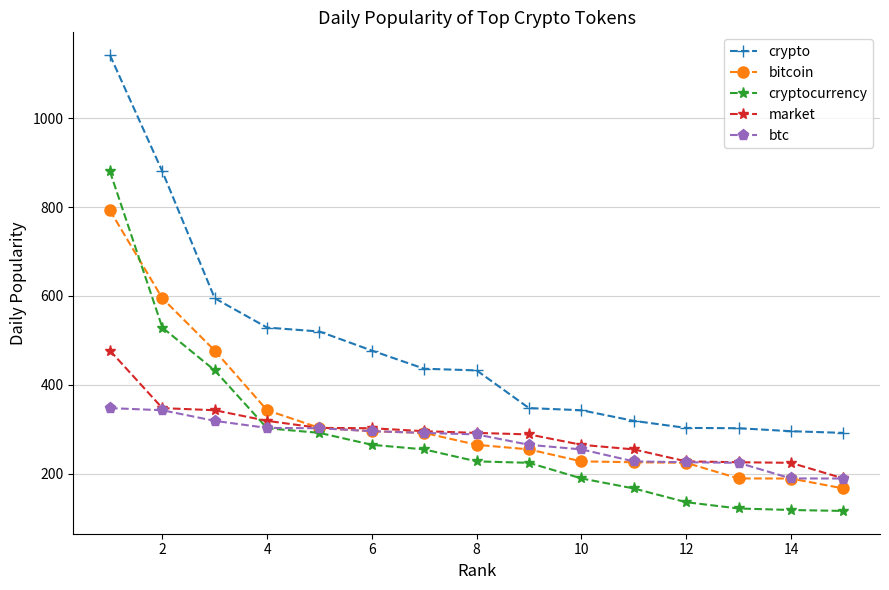

Which series has the widest spread of values?

crypto